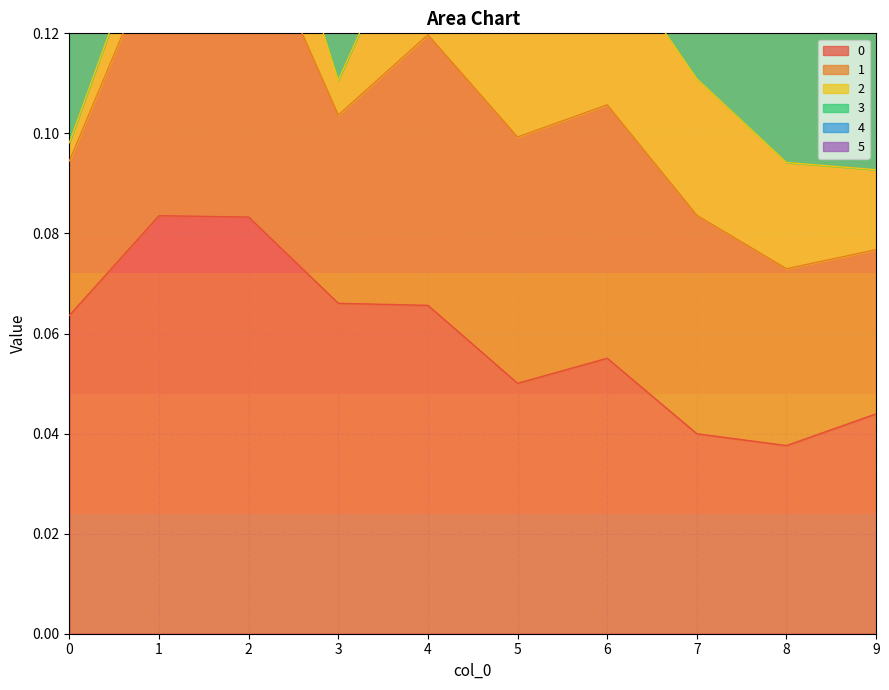

Reading left to right, transcribe all the data shown in this chart.

0: 0=0.1	1=0.1	2=0.1	3=0.1	4=0.1	5=0.1	6=0.1	7=0.0	8=0.0	9=0.0
1: 0=0.0	1=0.1	2=0.1	3=0.0	4=0.1	5=0.0	6=0.1	7=0.0	8=0.0	9=0.0
2: 0=0.0	1=0.0	2=0.0	3=0.0	4=0.0	5=0.0	6=0.0	7=0.0	8=0.0	9=0.0
3: 0=0.0	1=0.0	2=0.0	3=0.0	4=0.0	5=0.0	6=0.0	7=0.0	8=0.0	9=0.0
4: 0=0.0	1=0.0	2=0.0	3=0.0	4=0.0	5=0.0	6=0.0	7=0.0	8=0.0	9=0.0
5: 0=0.0	1=0.0	2=0.0	3=0.0	4=0.0	5=0.0	6=0.0	7=0.0	8=0.0	9=0.0